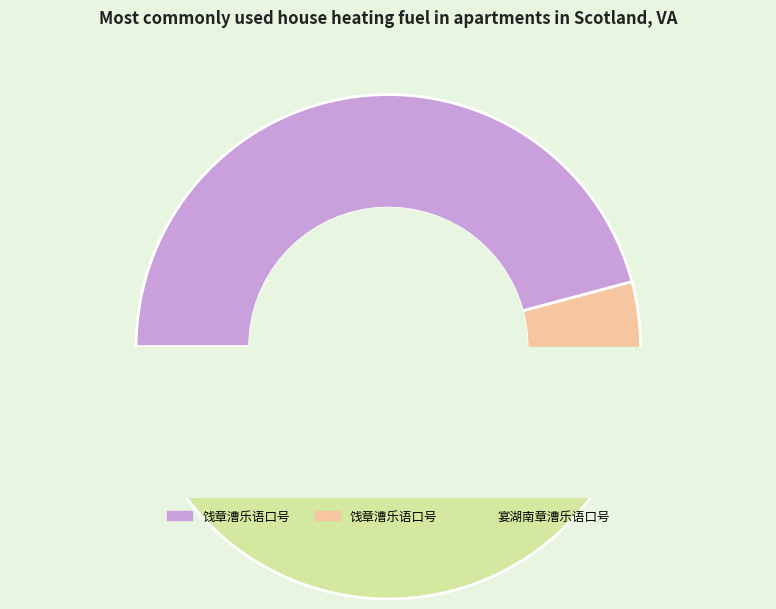

Does 饯章漕乐语口号 account for over 50% of the chart?

No